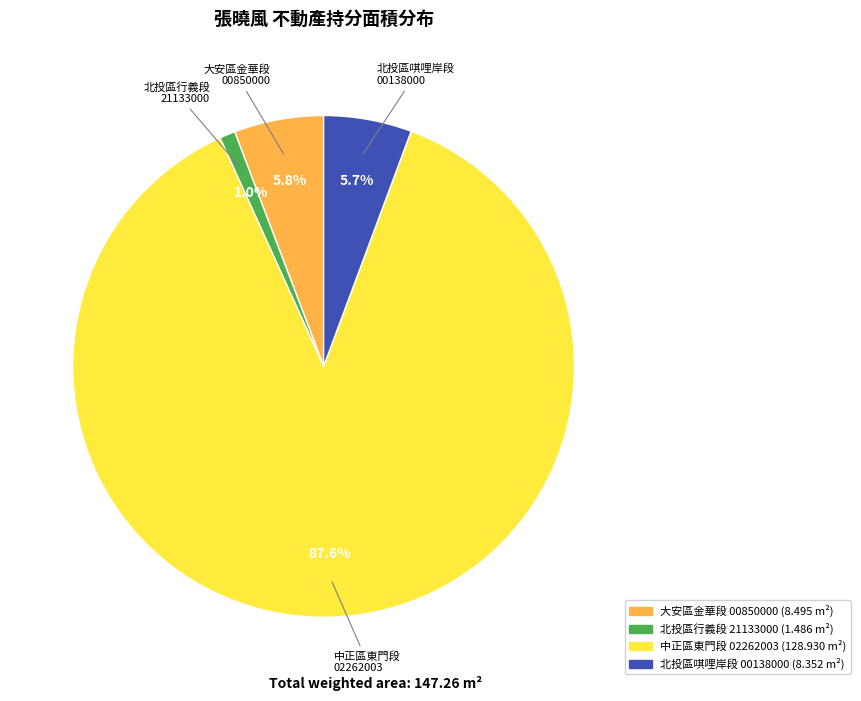

What is the ratio of the value at 中正區東門段 02262003 to the value at 北投區唭哩岸段 00138000?

15.4